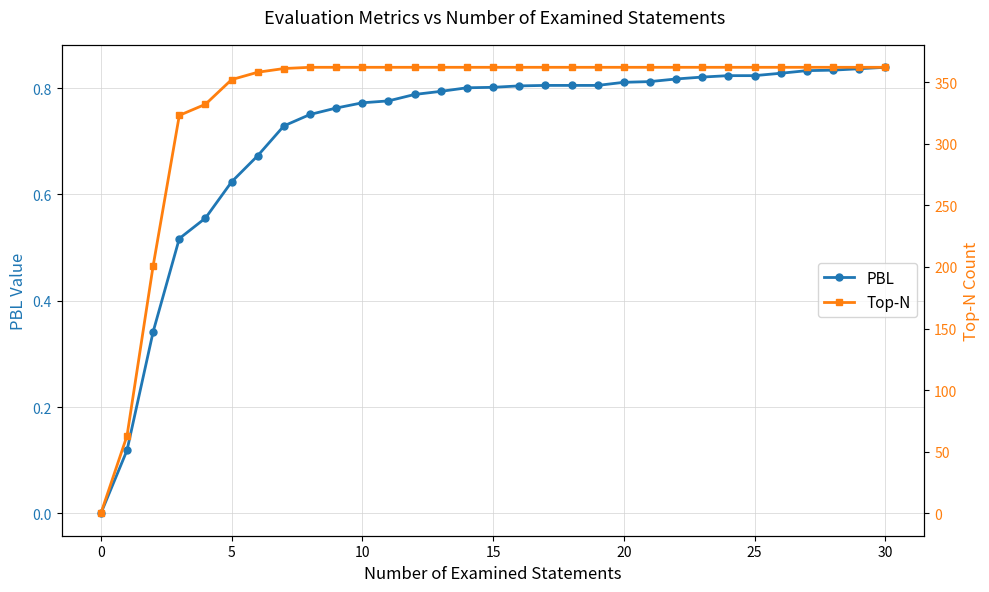

What is the total value across all series at 17?

362.8